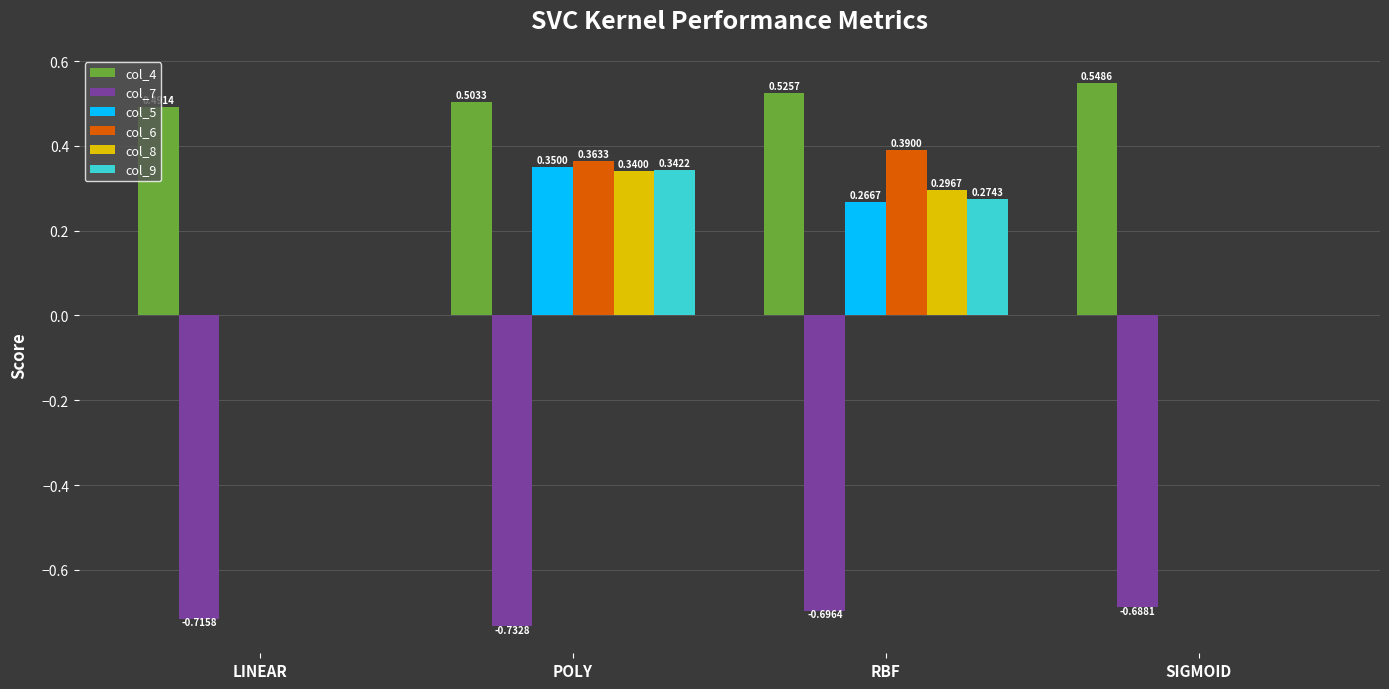

How many data points does each series have?

4